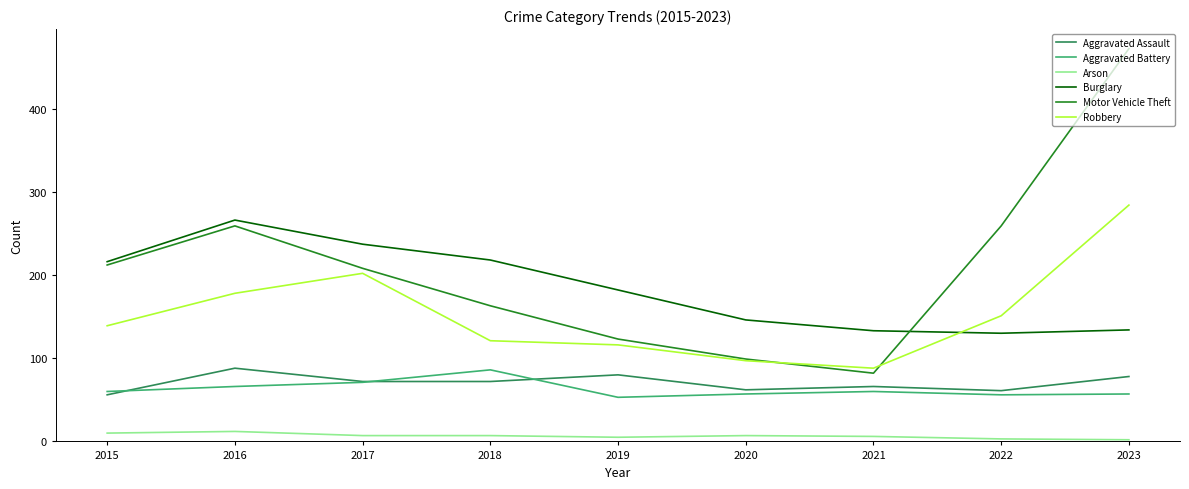

Rank the series at 2018 from highest to lowest value.

Burglary, Motor Vehicle Theft, Robbery, Aggravated Battery, Aggravated Assault, Arson